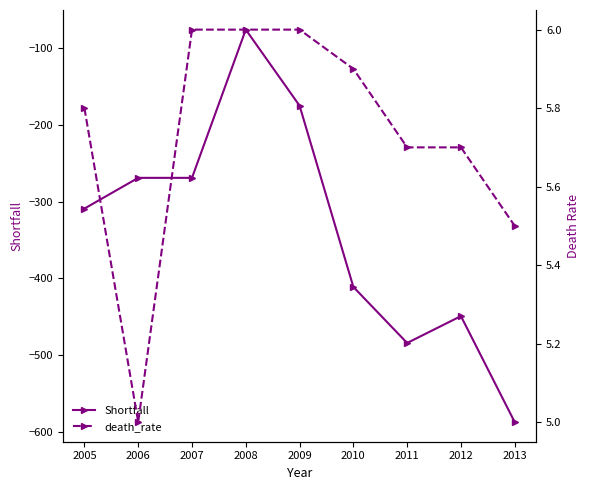

True or false: Shortfall has more than 0 points higher than both neighbors.

True